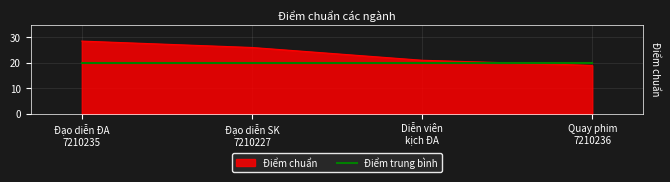

Rank the series by their maximum value, from highest to lowest.

Điểm chuẩn, Điểm trung bình